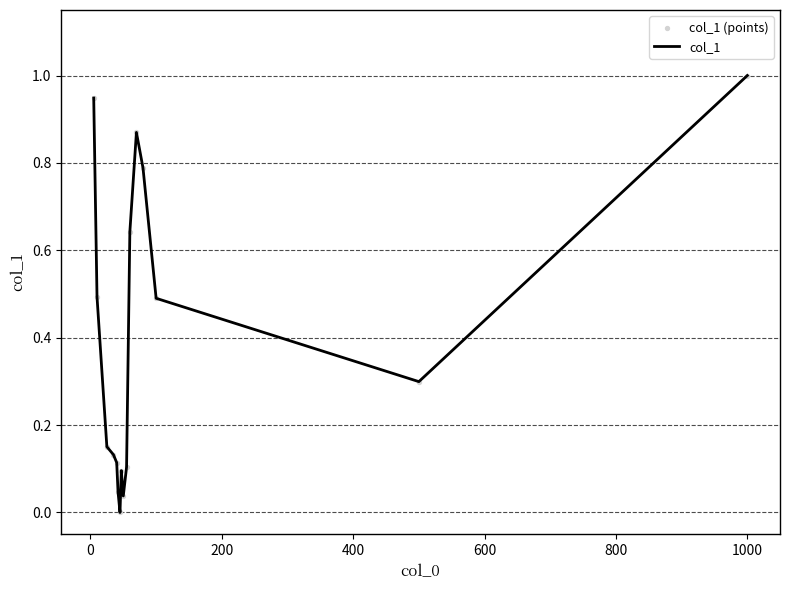

What is the difference between the maximum and minimum values?

1.0